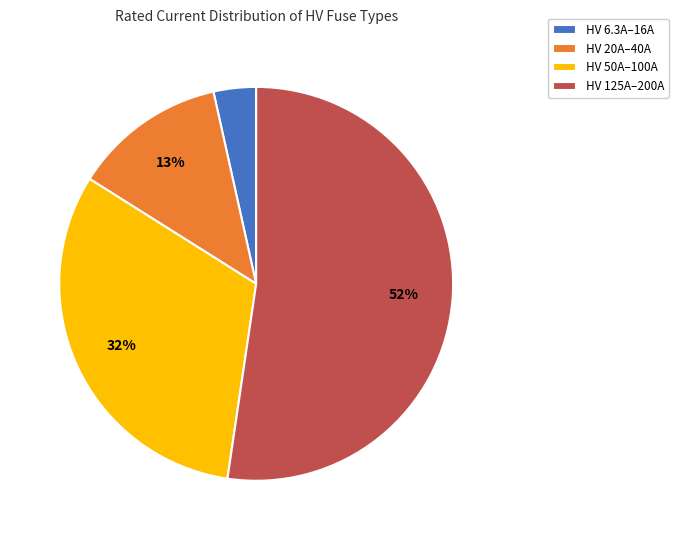

What percentage is the HV 50A–100A slice, to the nearest percent?

32%